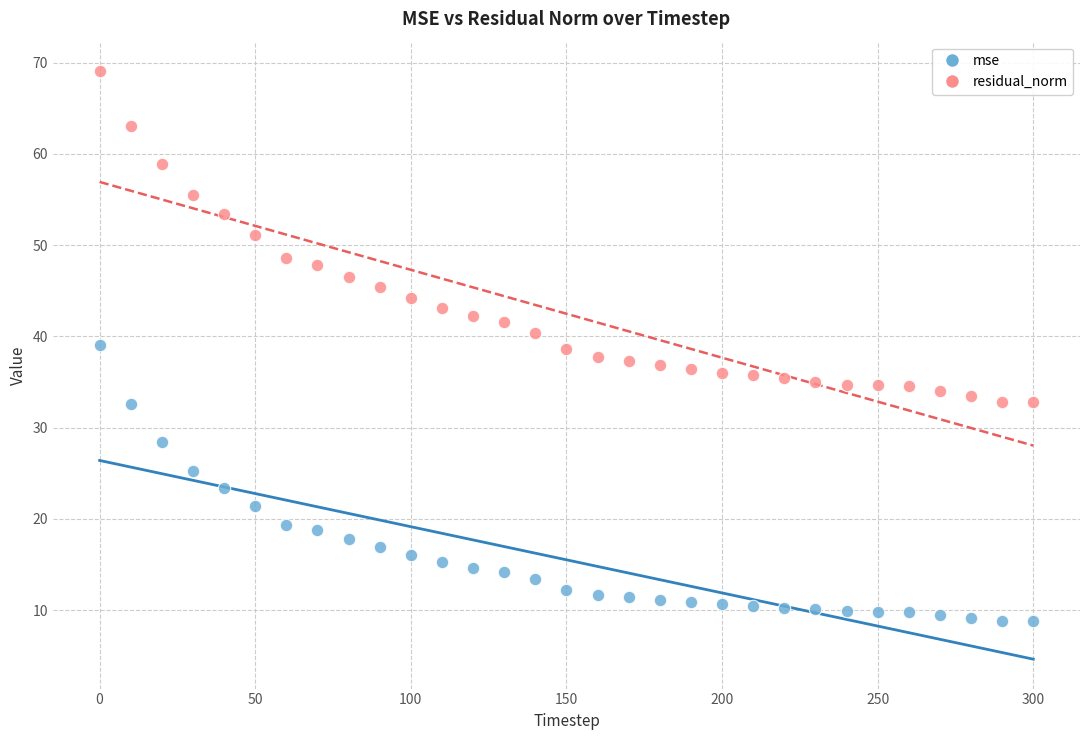

What is the X range (max minus min) for the scatter plot?

300.0